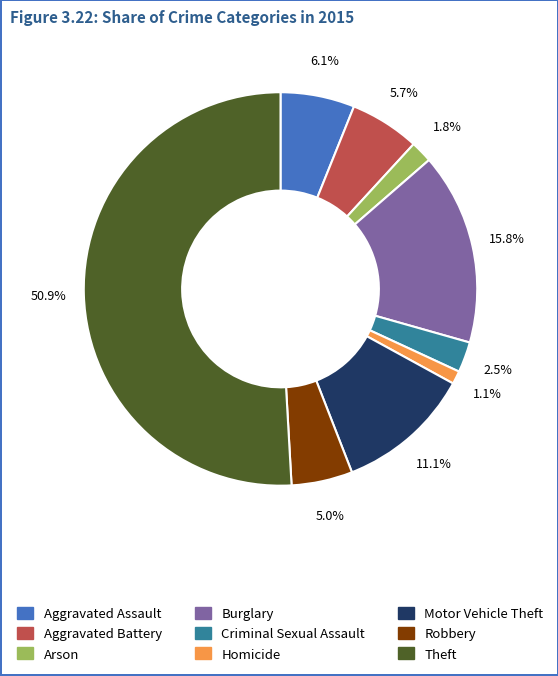

To the nearest percent, what is the difference between the largest and smallest slice percentages?

50%